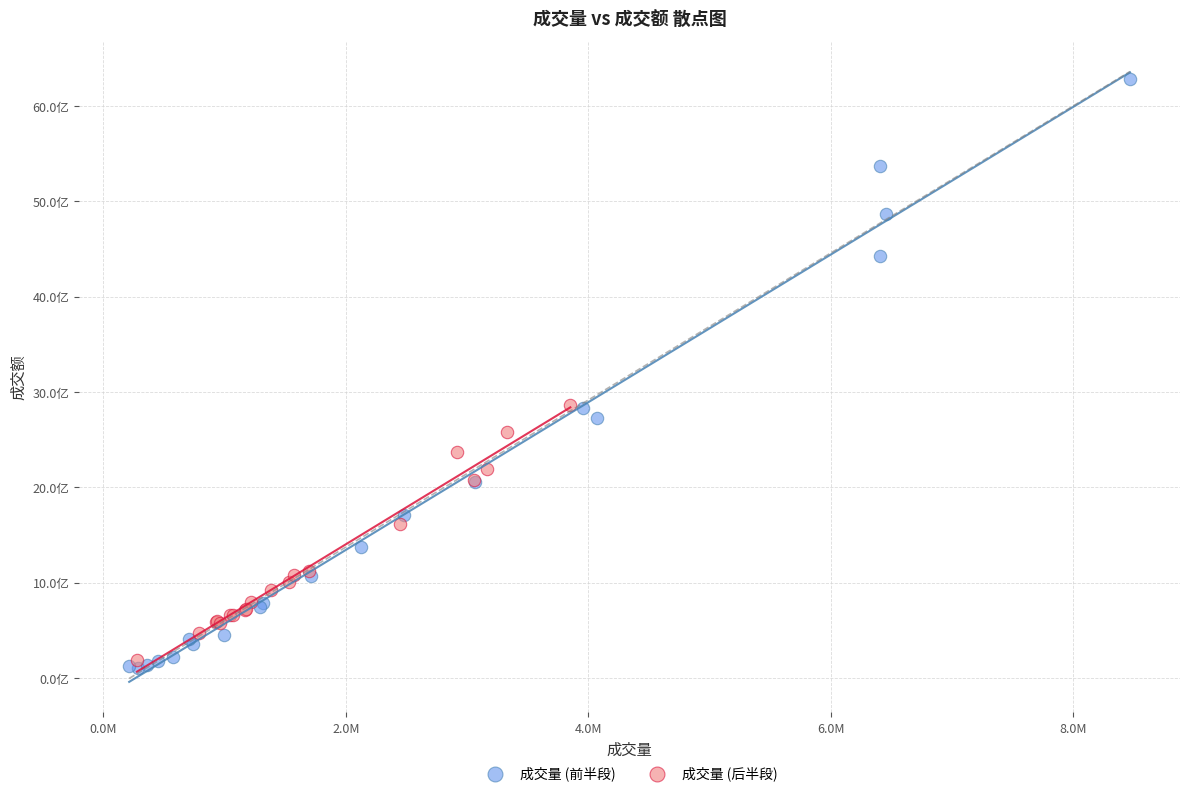

Which series reaches the minimum Y coordinate?

成交量 (前半段)